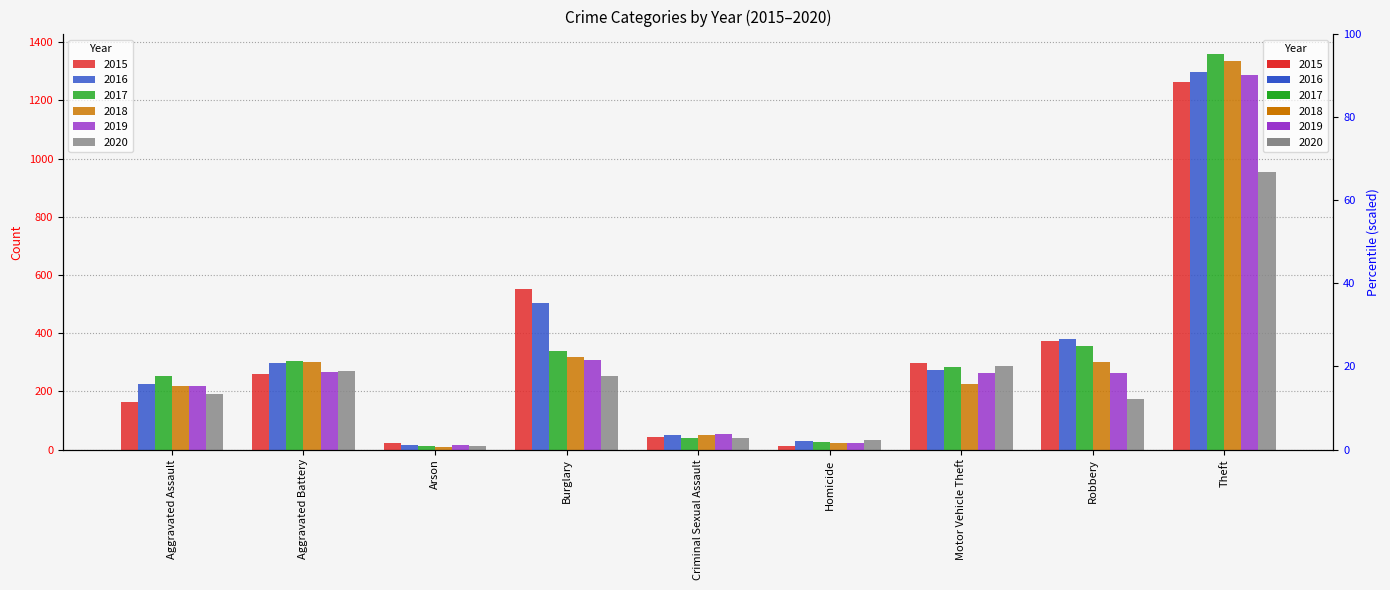

Rank the categories by 2016 % value from lowest to highest.

Arson, Homicide, Criminal Sexual Assault, Aggravated Assault, Motor Vehicle Theft, Aggravated Battery, Robbery, Burglary, Theft